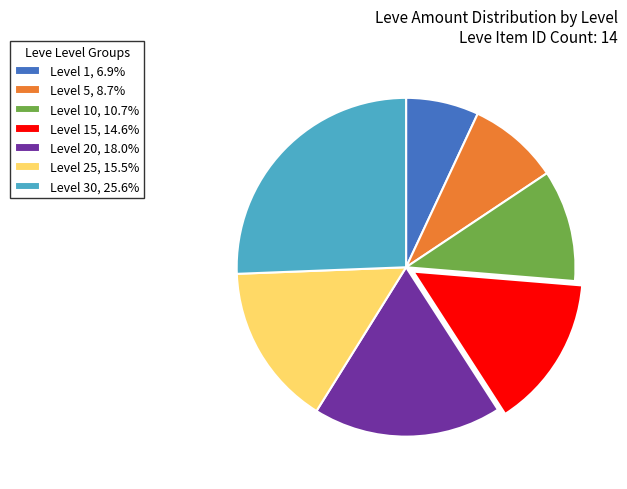

Combined, do Level 1, 6.9% and Level 20, 18.0% account for over 50%?

No